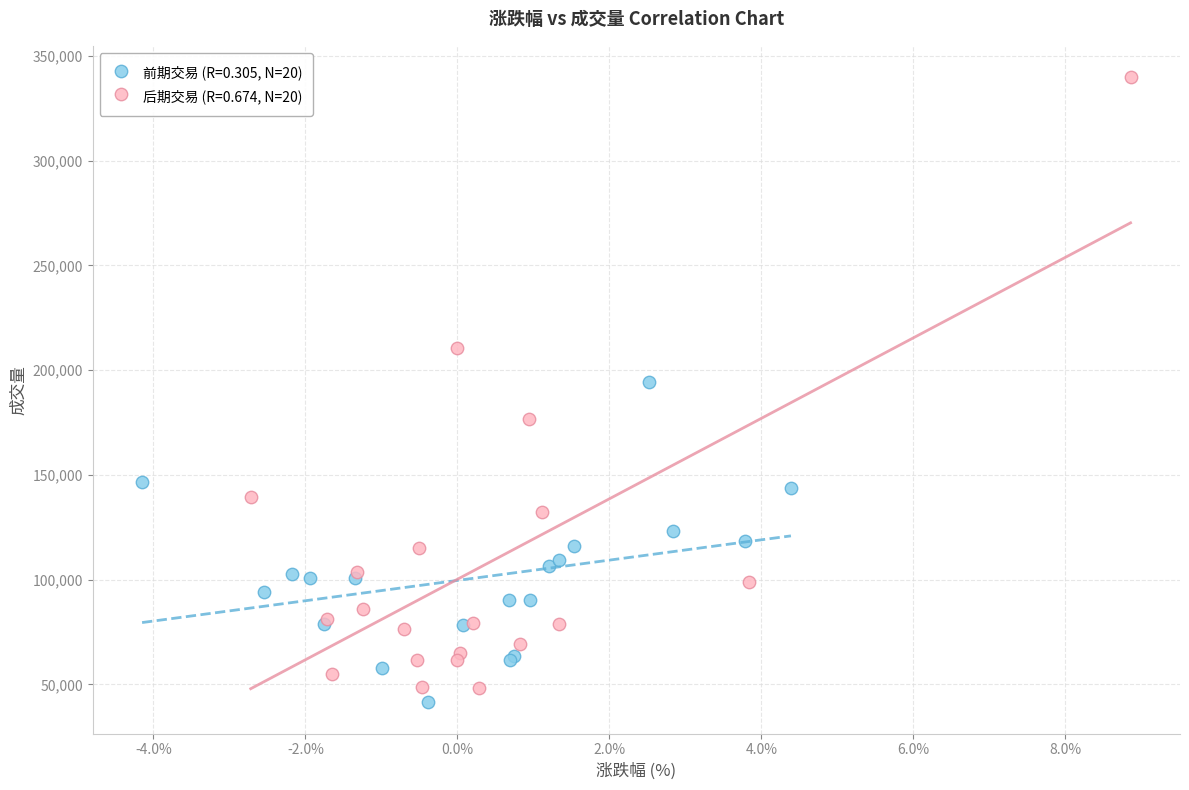

What are all the series names shown in the legend?

前期交易 (R=0.305, N=20), 后期交易 (R=0.674, N=20)